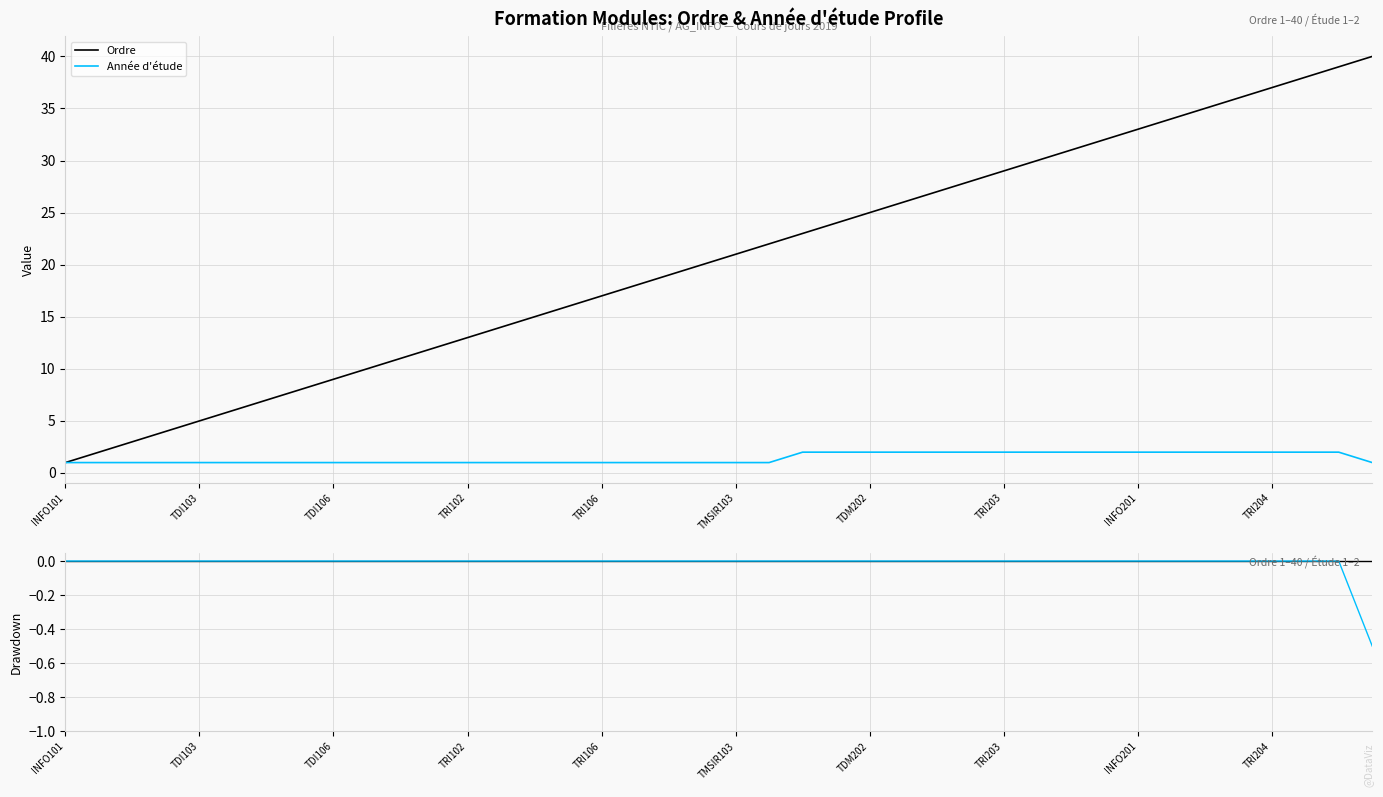

How many data points does each series have?

40